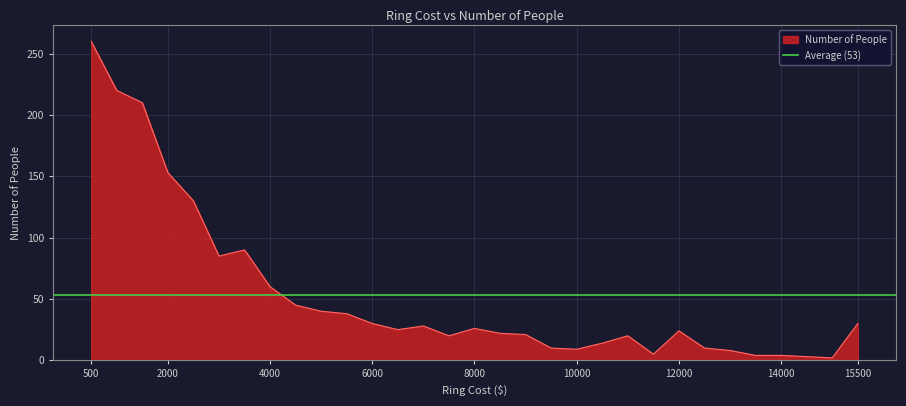

True or false: the data has more than 0 interior local peaks.

True